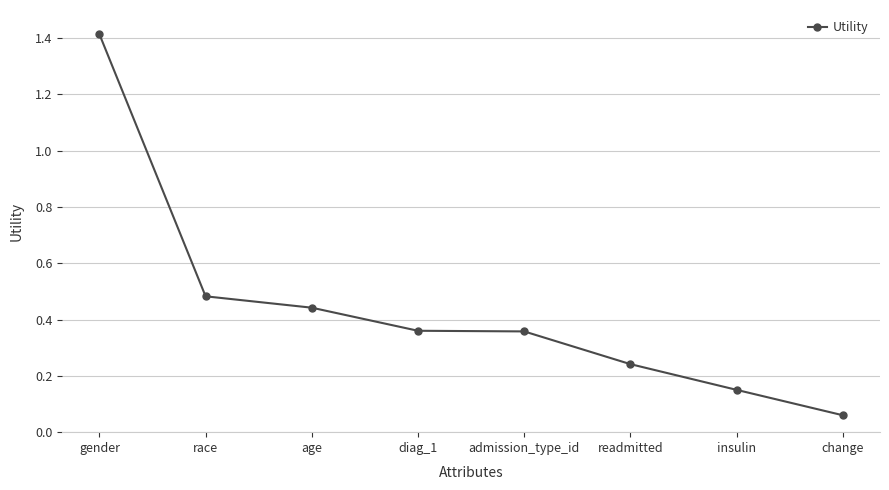

Which has a higher value, admission_type_id or age?

age